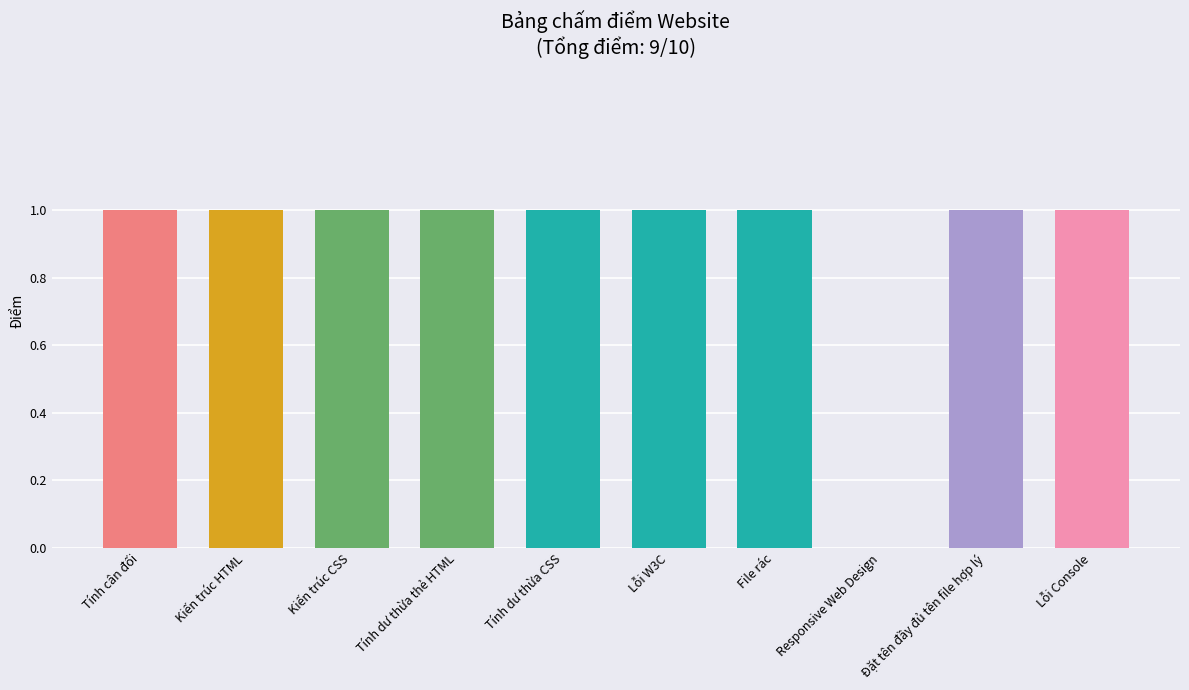

What is the sum of the values at File rác and Kiến trúc HTML?

2